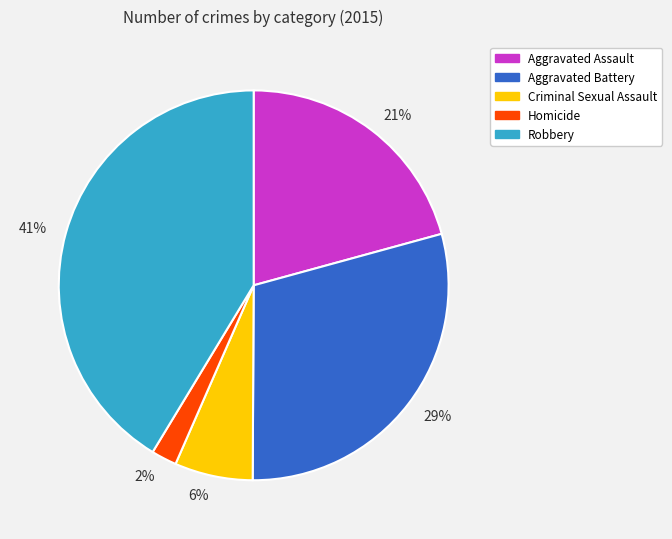

Which slice is the smallest?

2%